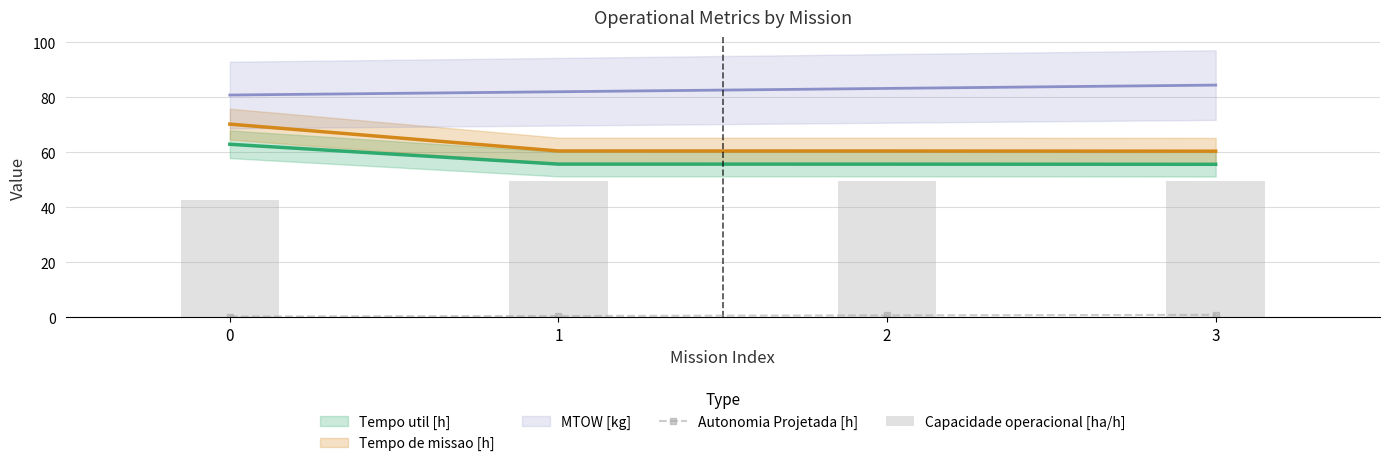

Is it true that Autonomia Projetada [h] equals 0.4 at 0?

False